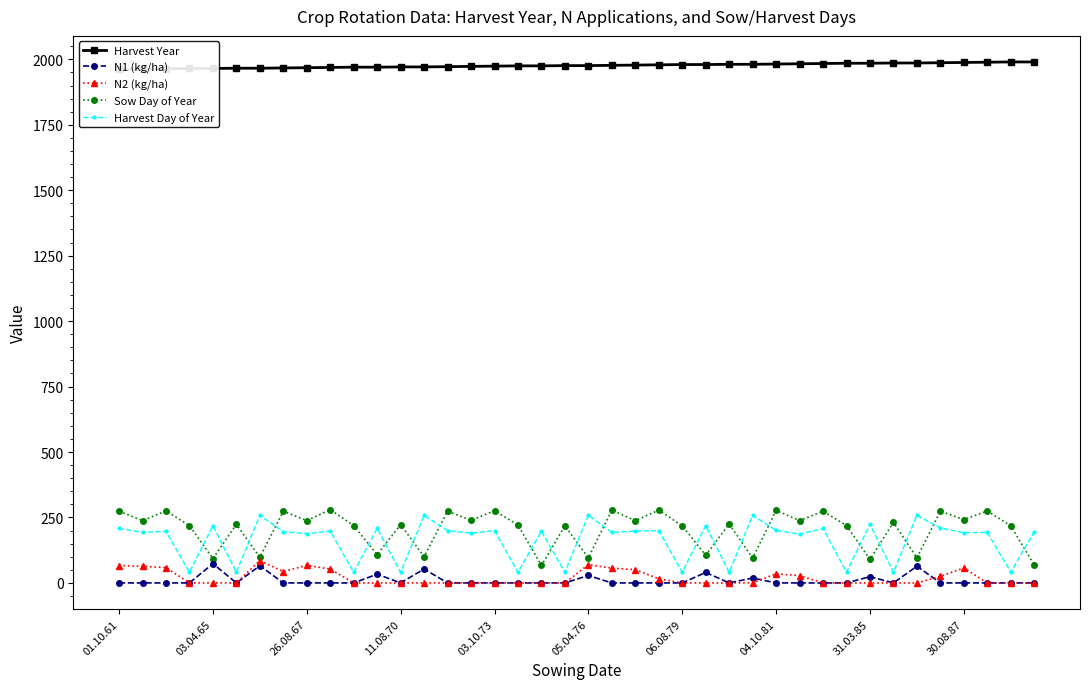

The value of Harvest Day of Year at 22 is 198.0. True or false?

True